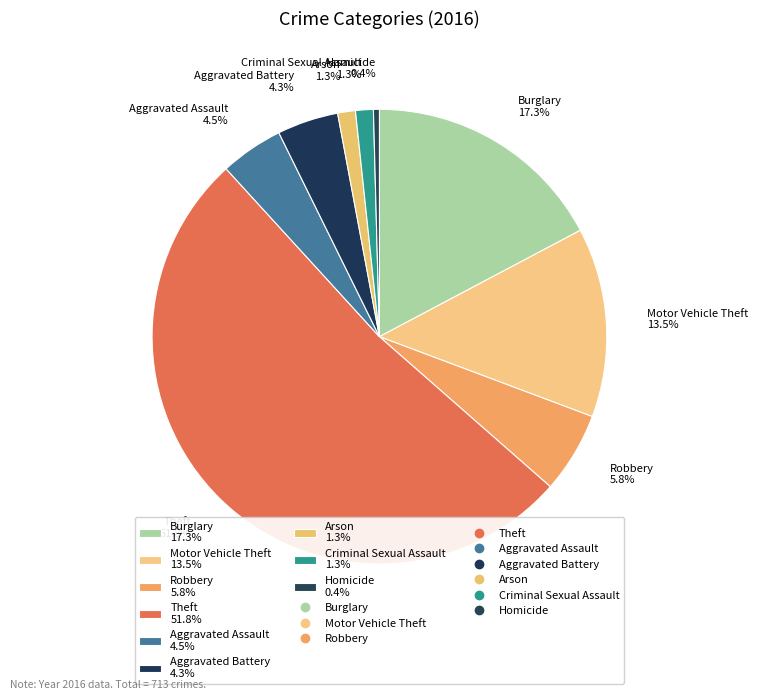

Is it true that Burglary is 26% of the pie?

False